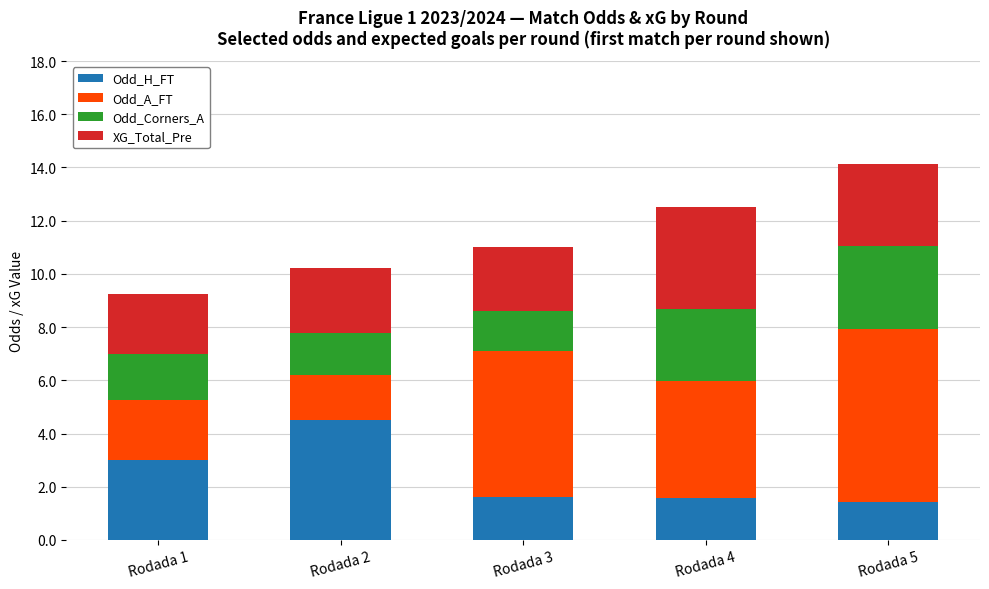

The value of Odd_H_FT at Rodada 1 is 4.7. True or false?

False